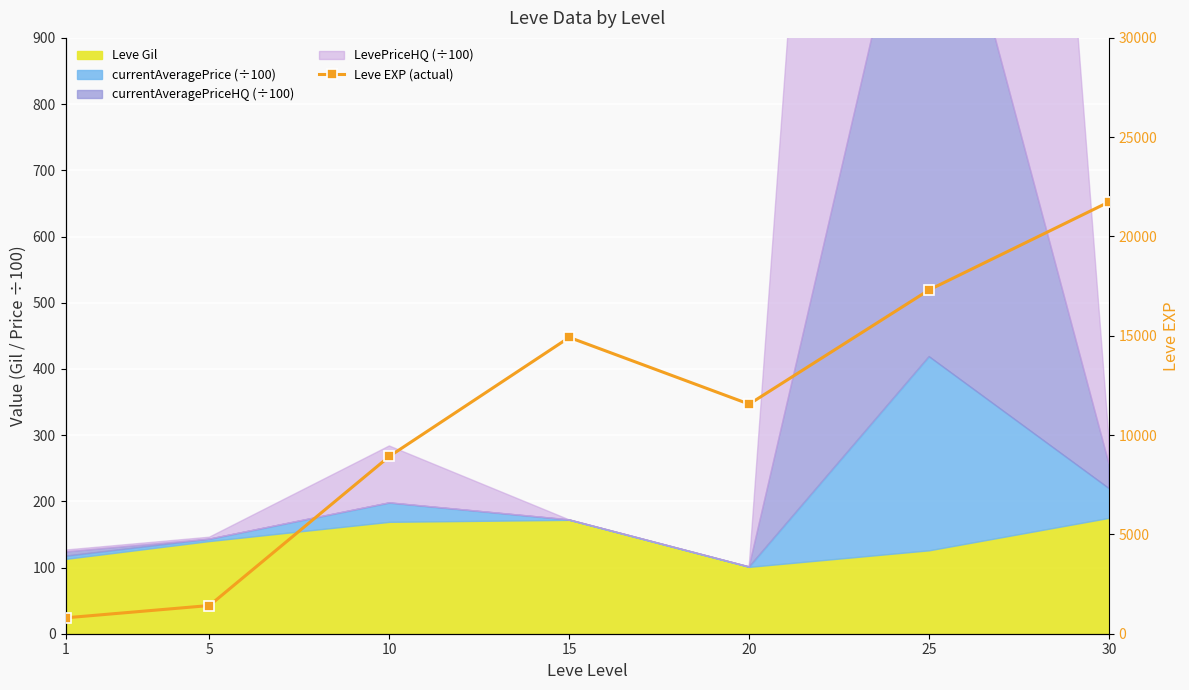

Between 15 and 30, which is larger?

30